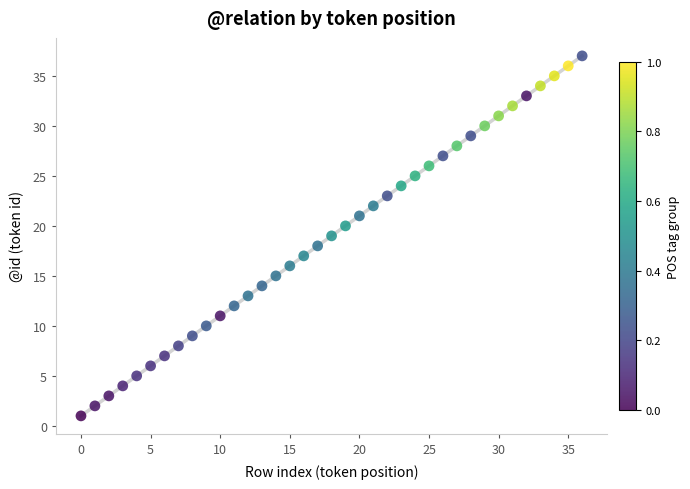

What is the range of Y values (max minus min)?

36